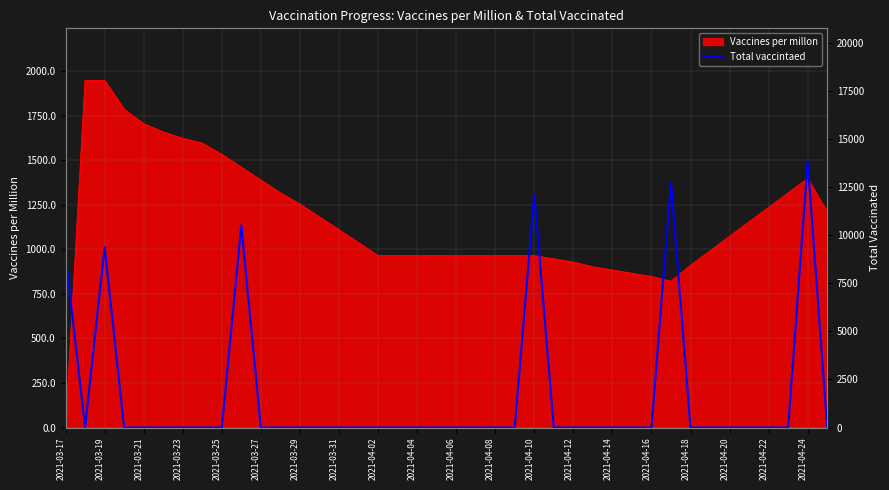

Is it true that the value at 39 is 0?

True